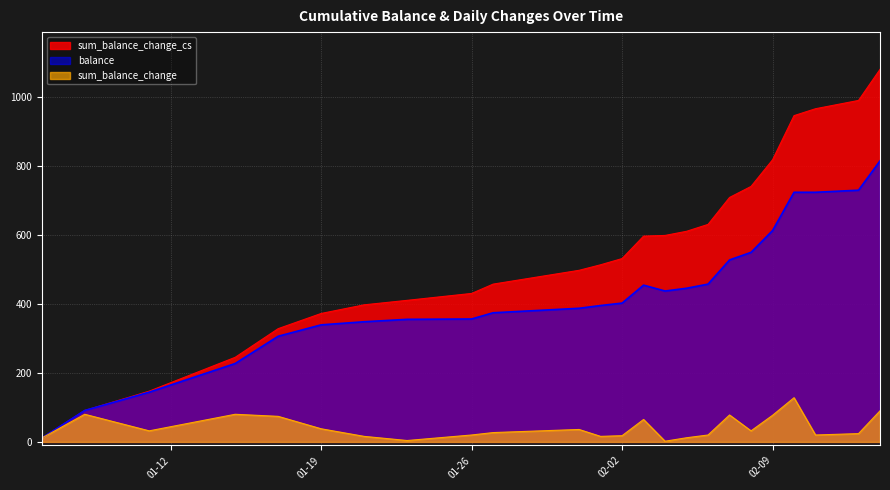

What is the total value across all series at 2016-01-23?

769